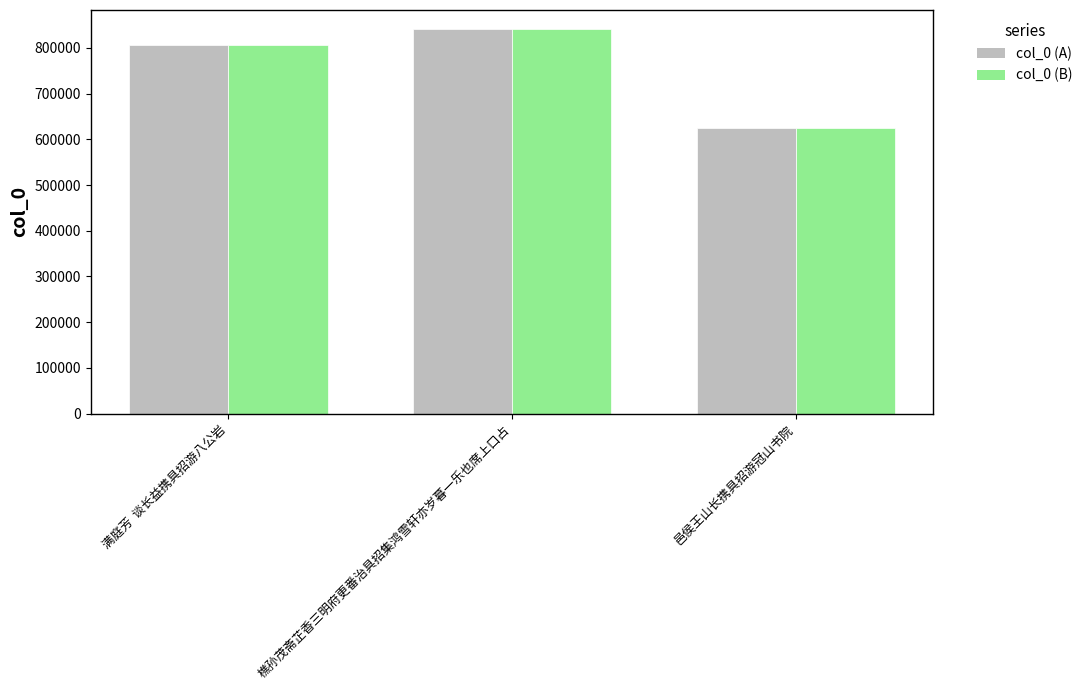

True or false: col_0 (A) has a value of 624544 at 邑侯王山长携具招游冠山书院.

True